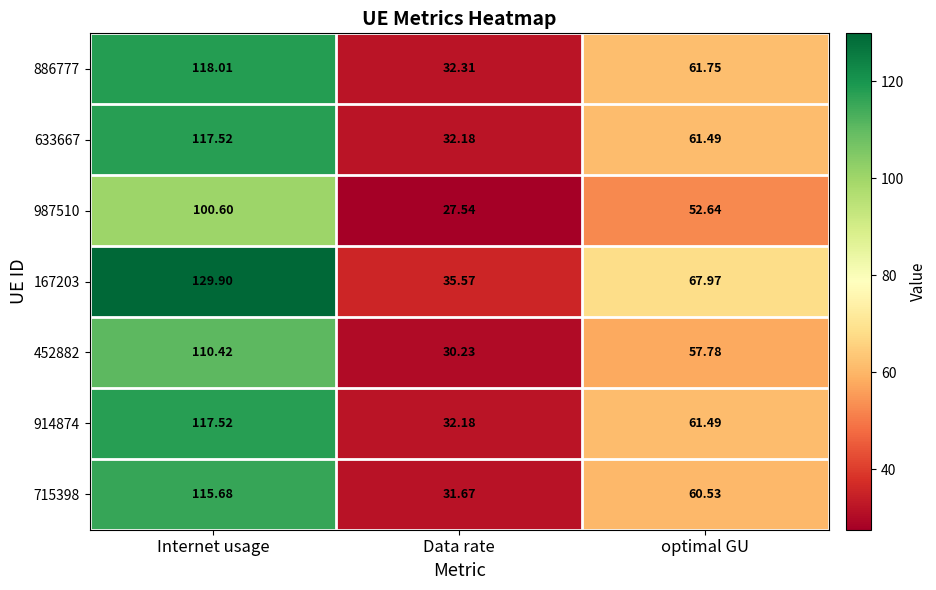

At which label does 987510 reach its minimum?

Data rate